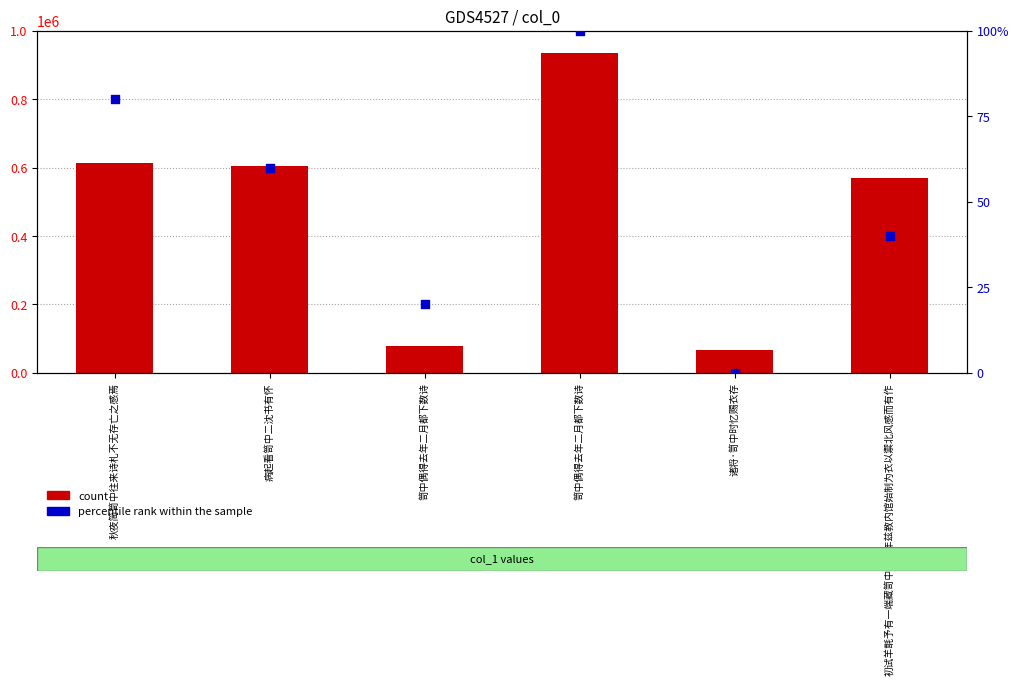

What are all the series names shown in the legend?

count, percentile rank within the sample